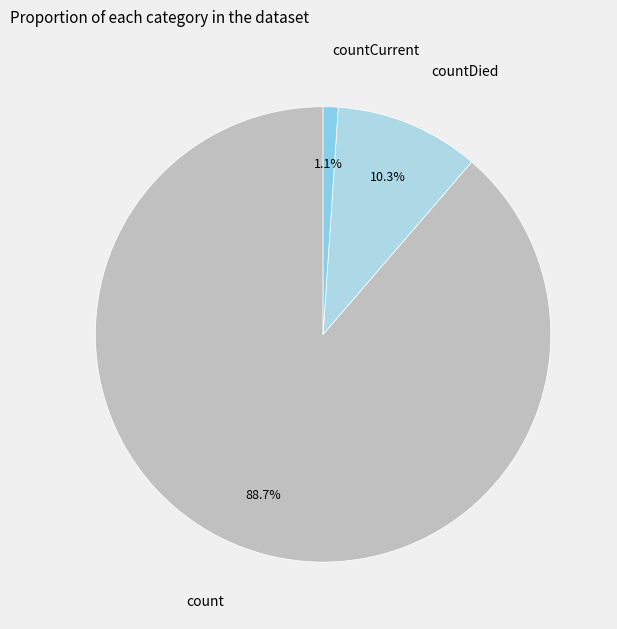

True or false: countCurrent accounts for 12% of the total.

False